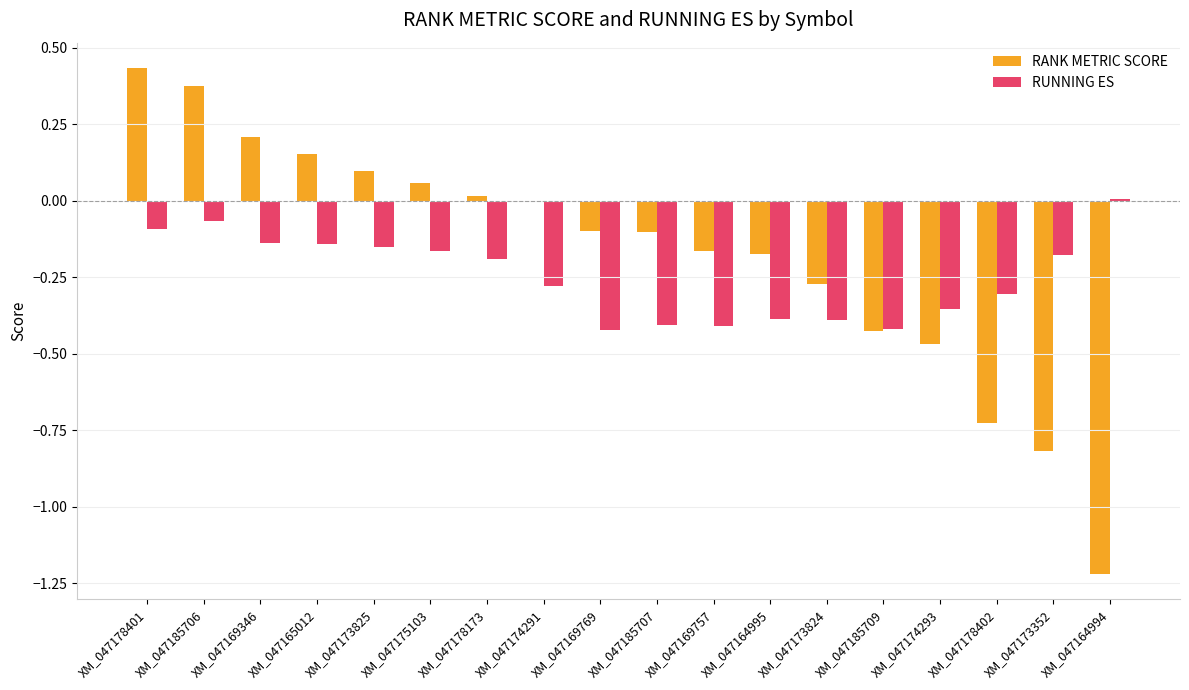

The RANK METRIC SCORE series shows -0.2 at XM_047169757. True or false?

True